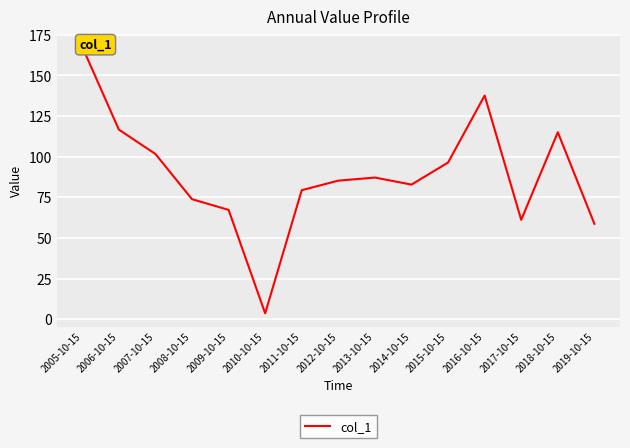

What is the approximate value at 2007-10-15?

101.6